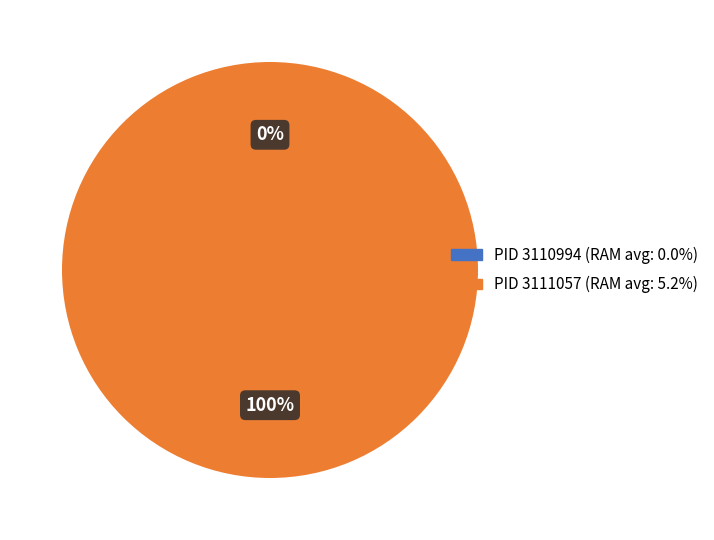

What is the total percentage of 3111057 and 3110994?

100.0%